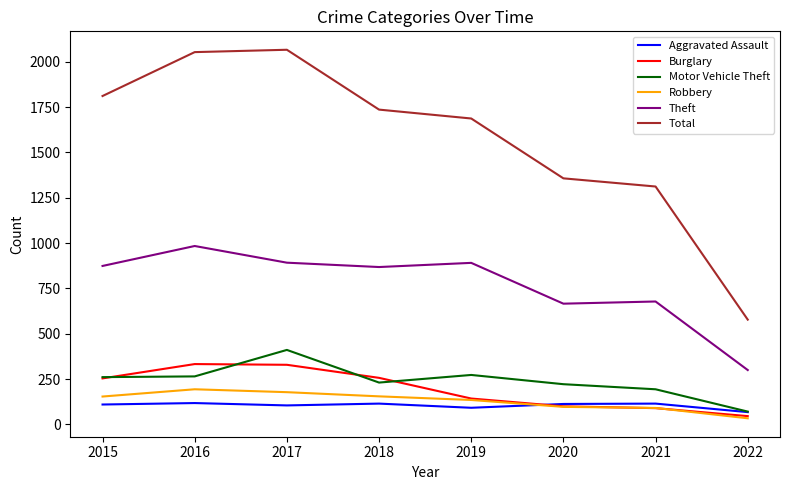

What are all the series names shown in the legend?

Aggravated Assault, Burglary, Motor Vehicle Theft, Robbery, Theft, Total